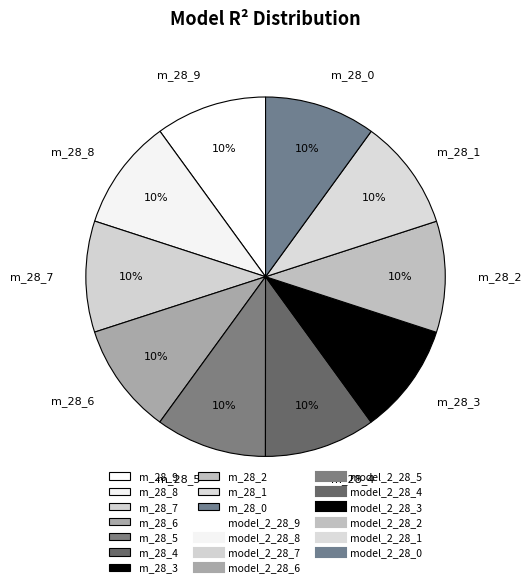

Is the sum of m_28_8 and m_28_2 greater than half?

No